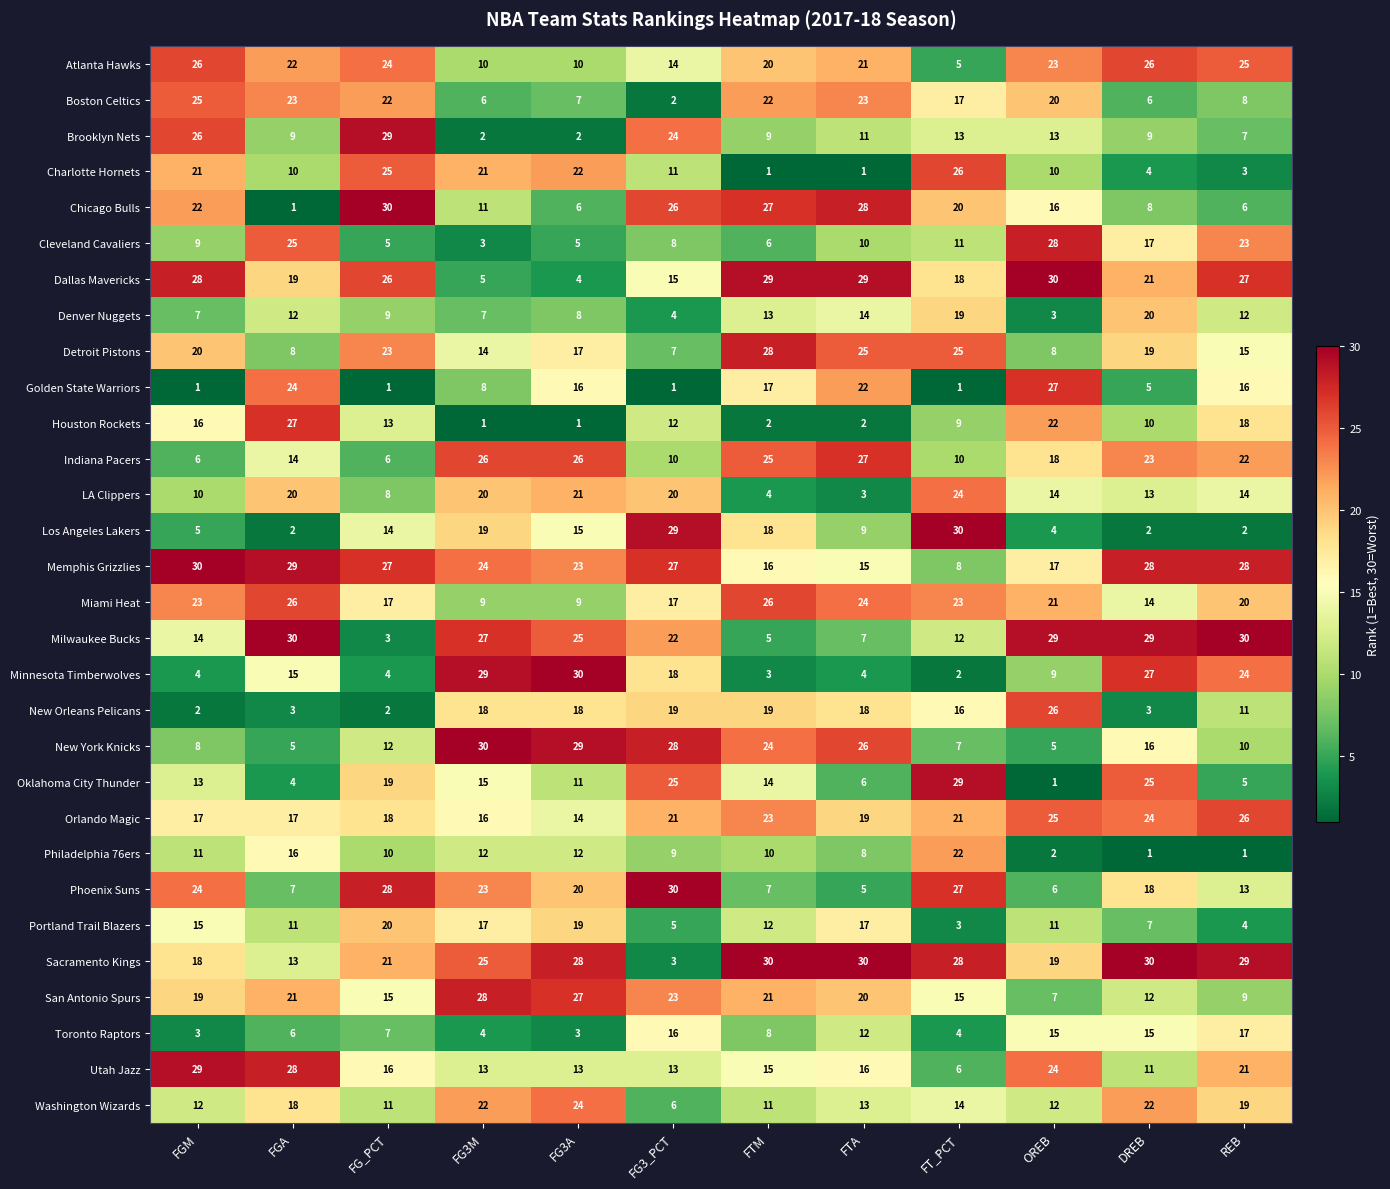

At which label does Washington Wizards first exceed 14?

FGA